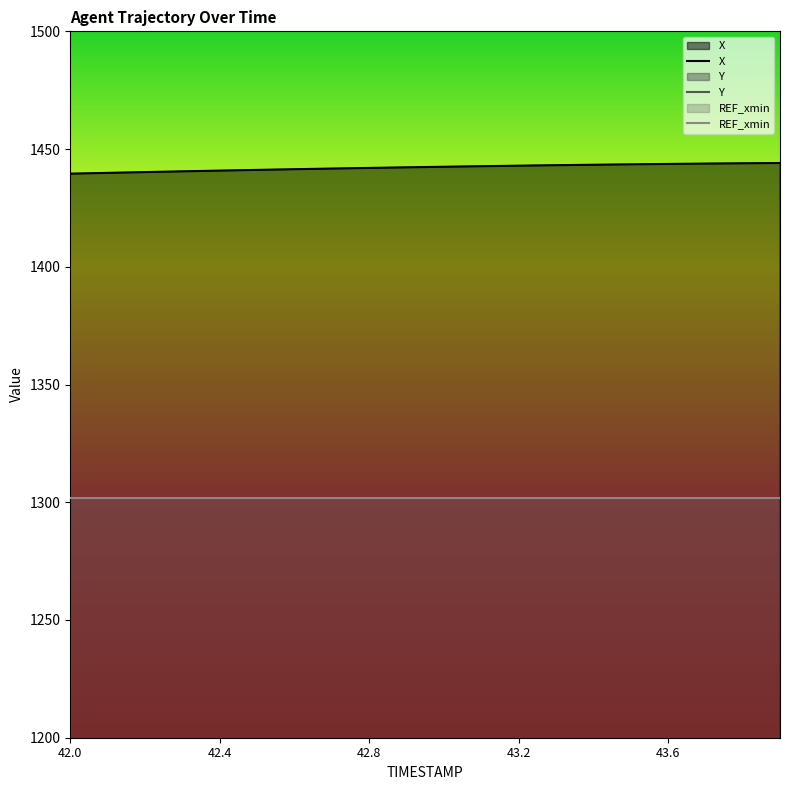

What is the sum of all Y values?

1660.2